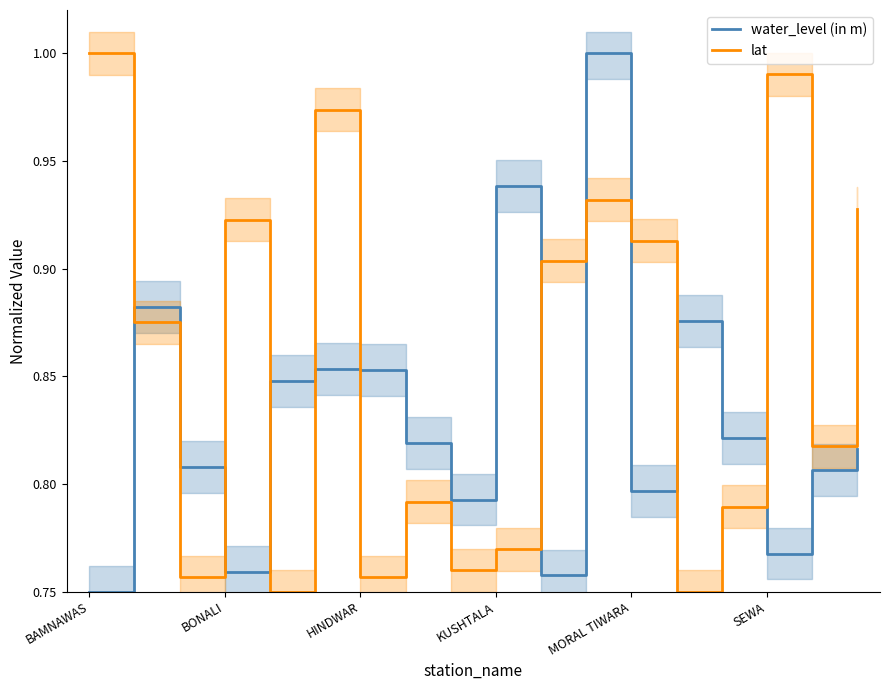

Which series ends up on top after the final intersection of water_level (in m) and lat?

lat